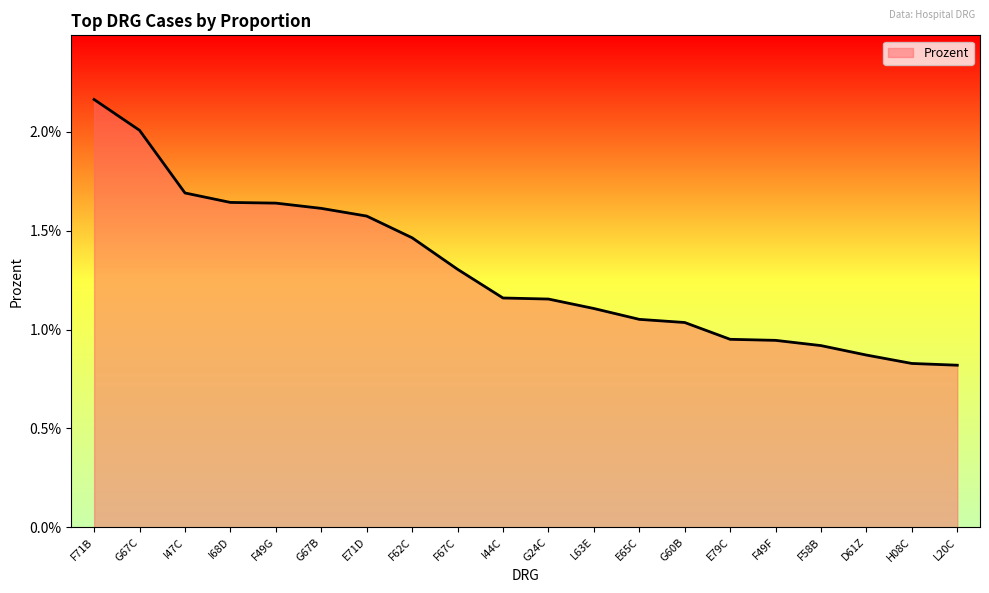

Which has a higher value, F49G or H08C?

F49G